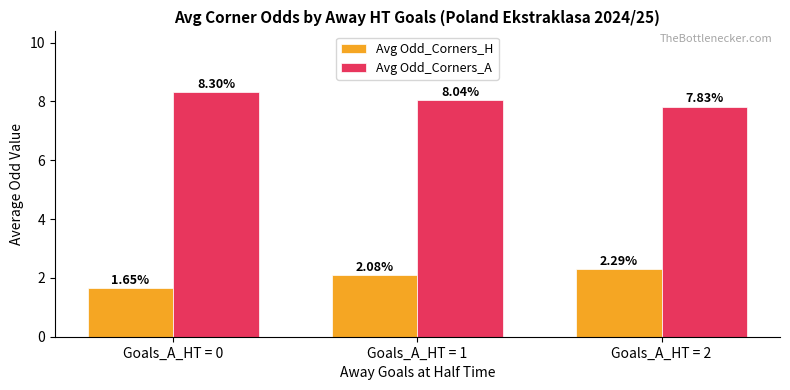

How many bars are there in each group?

2